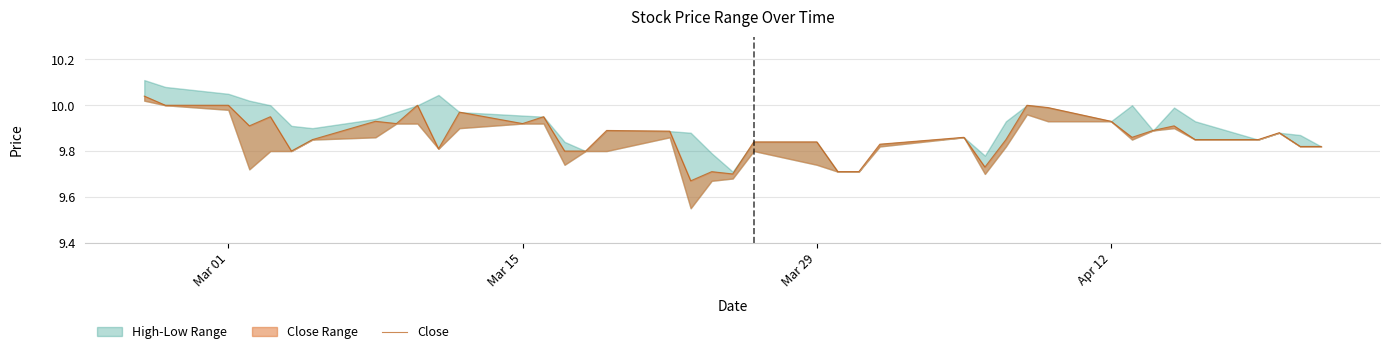

How many interior local valleys (lower than both neighbors) does the data have?

9